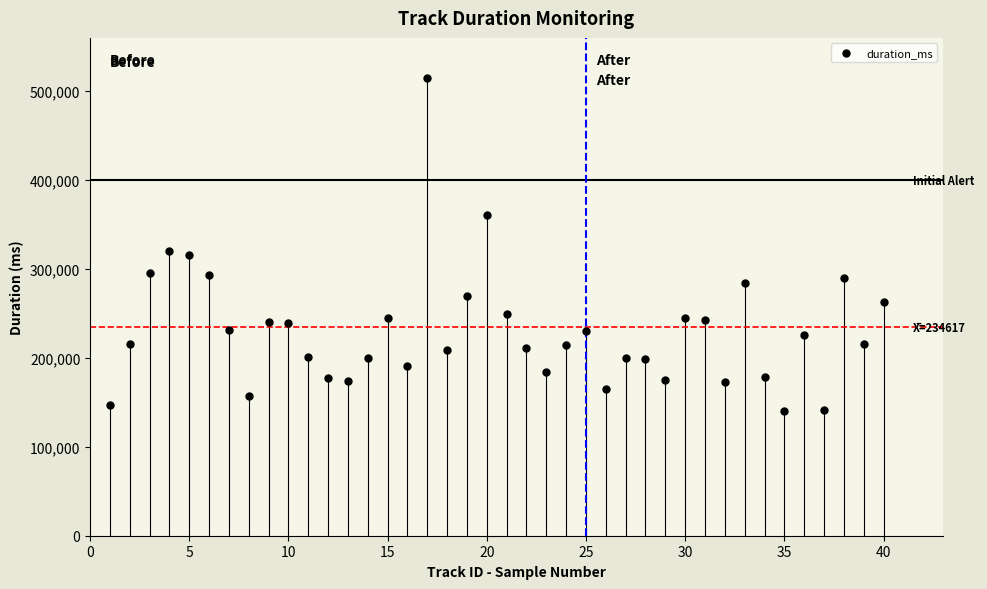

What is the range of Y values (max minus min)?

374853